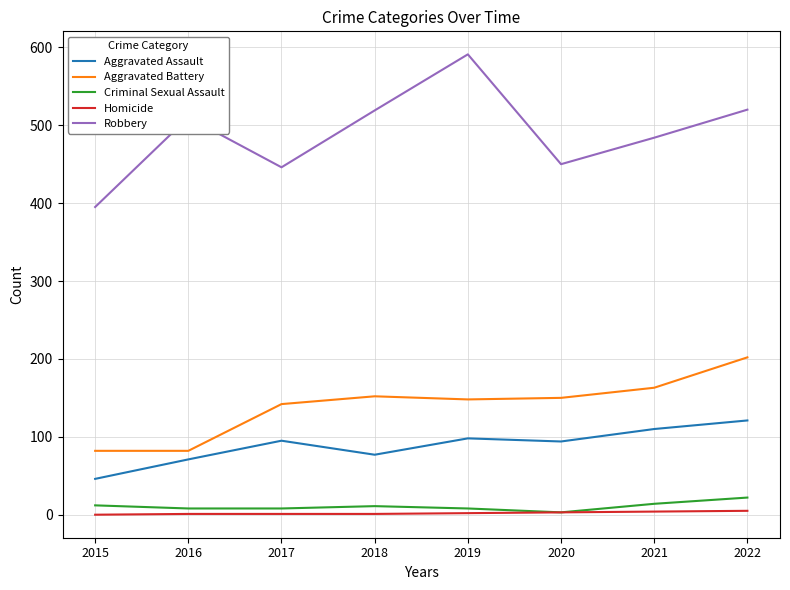

Is the value of Aggravated Assault at 2018 greater than the value of Homicide at 2022?

Yes